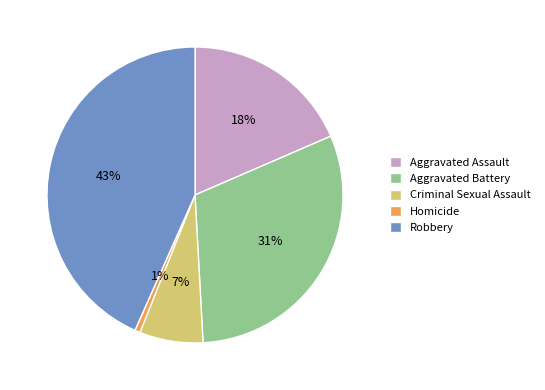

The Criminal Sexual Assault slice represents 7% of the pie. True or false?

True